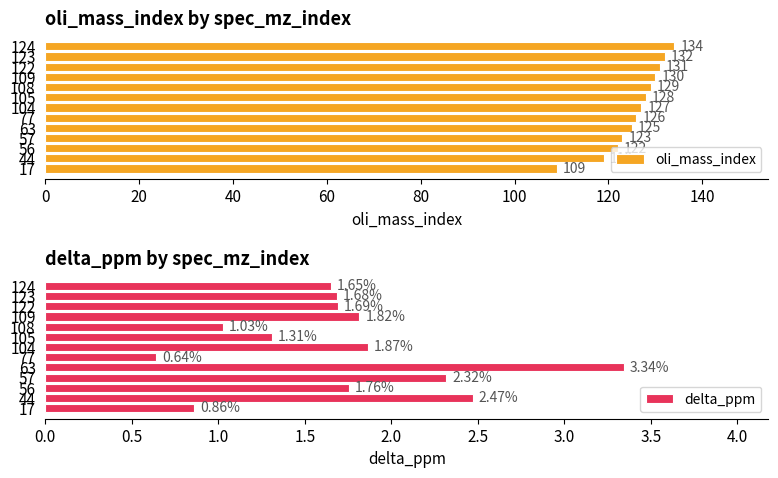

What is the sum of all delta_ppm values?

22.4